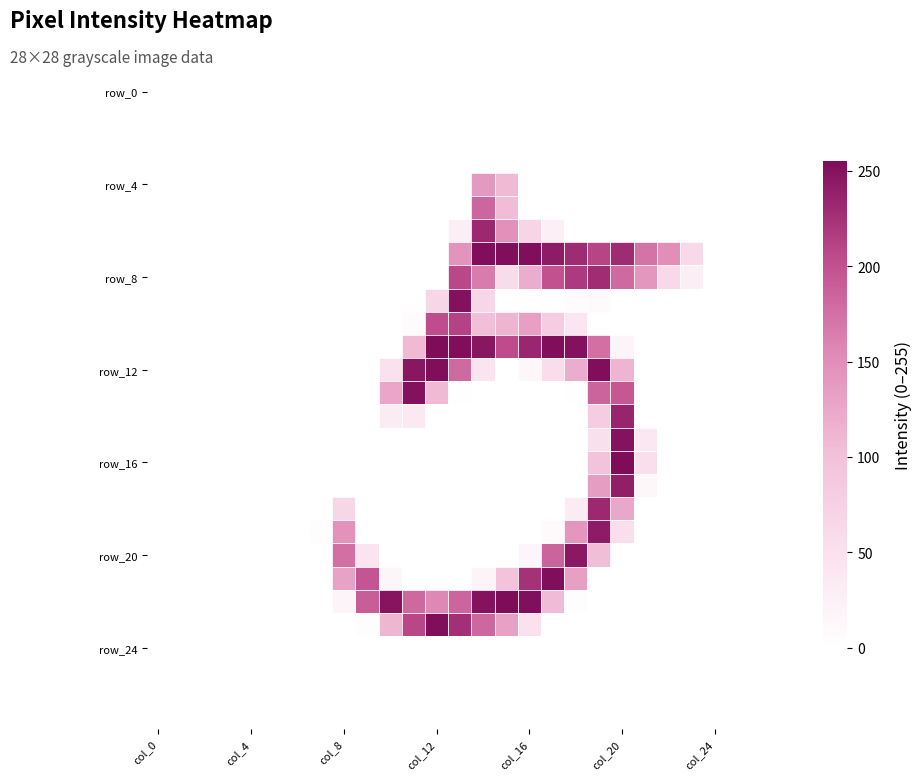

What is the greatest value displayed?

255